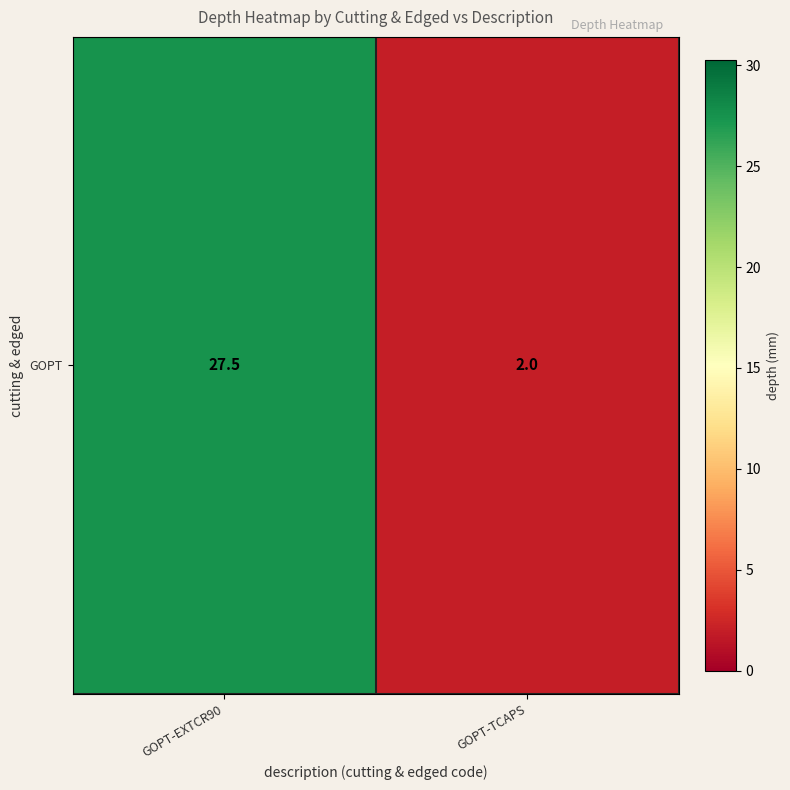

Is it true that the value at GOPT-EXTCR90 is 27.5?

True